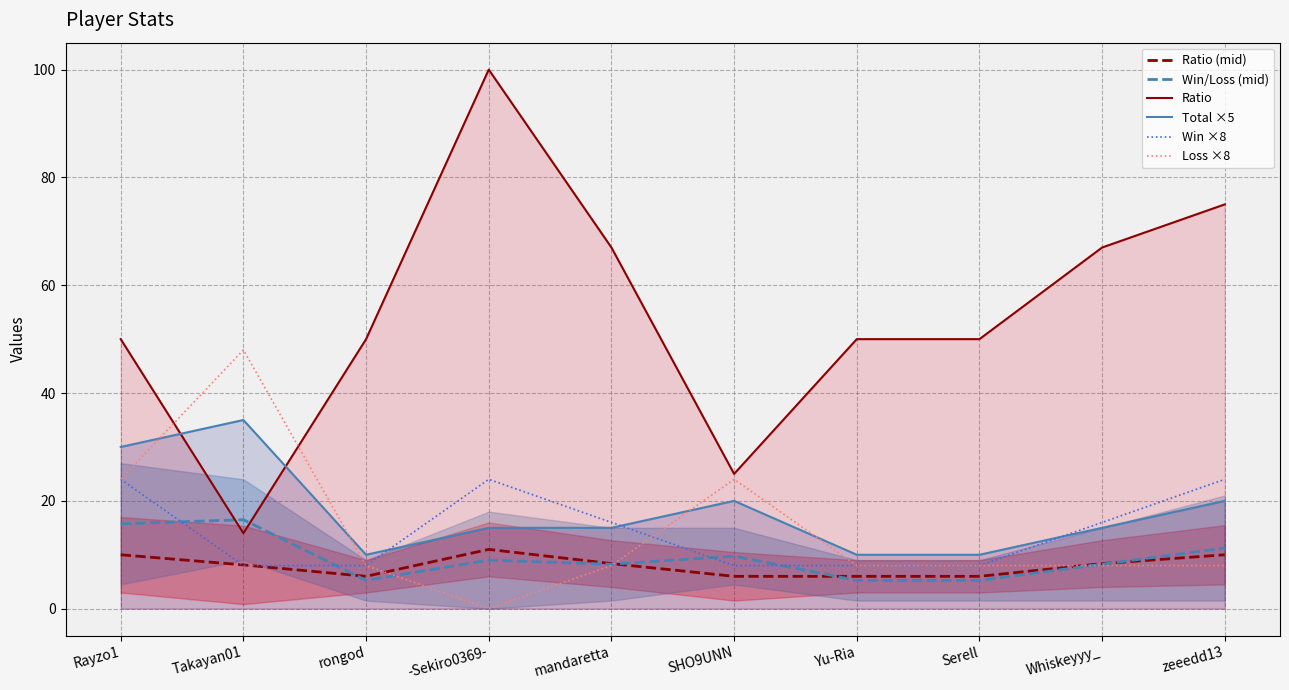

At which label does Ratio first exceed 50?

-Sekiro0369-